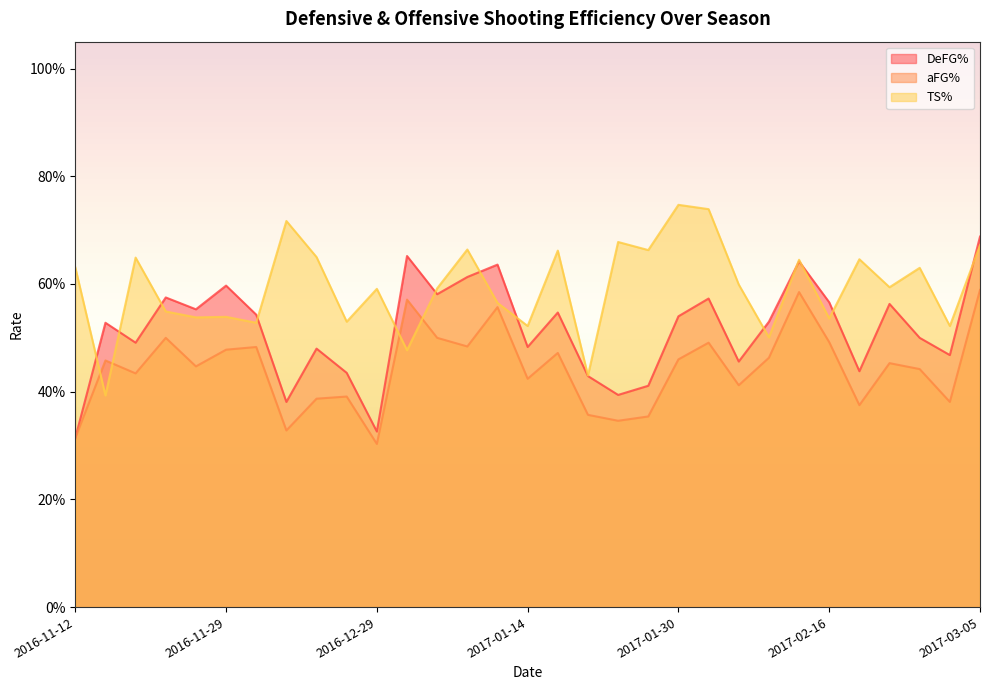

What is the label of the 15th point from the left?

2017-01-12